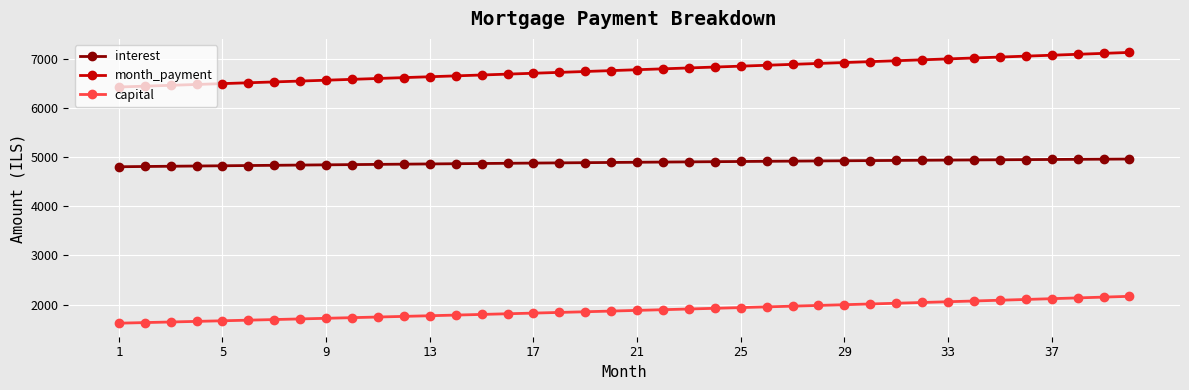

What is the value of the interest point at the 8th from the left?

4838.6